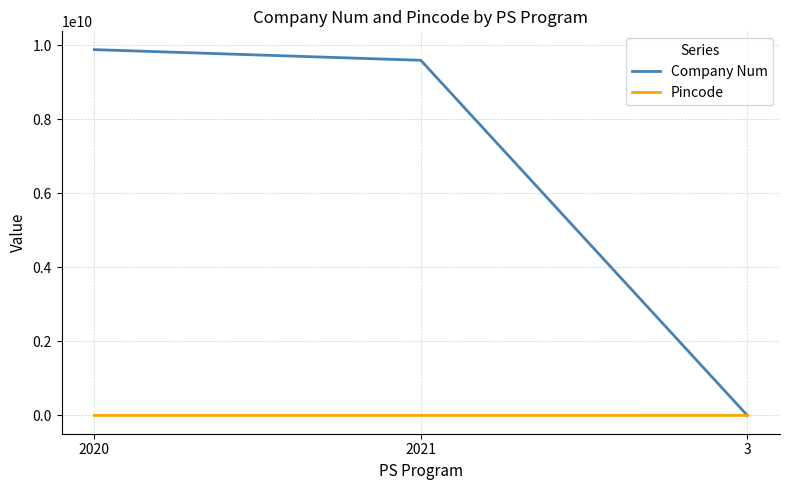

How many Pincode values are between 13 and 300411?

3